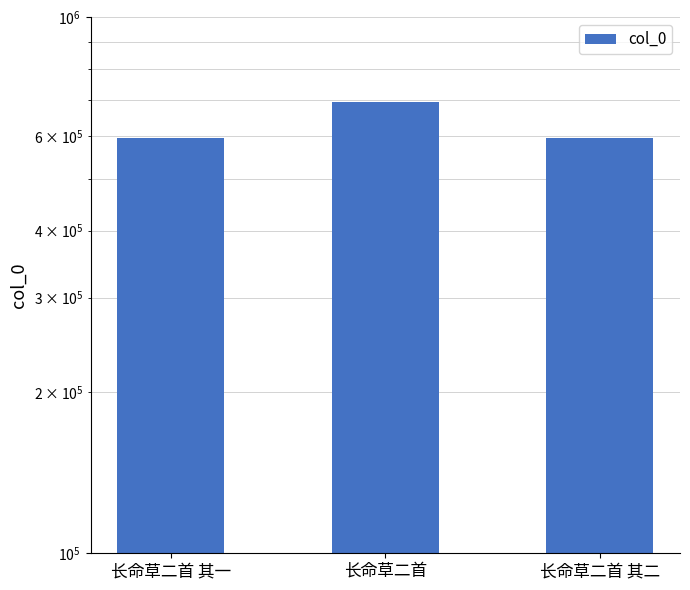

At which label is the value closest to 644655?

长命草二首 其一